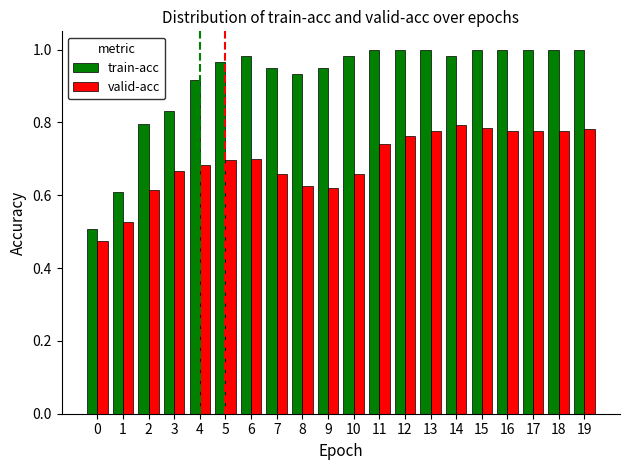

How many bars are there in each group?

2